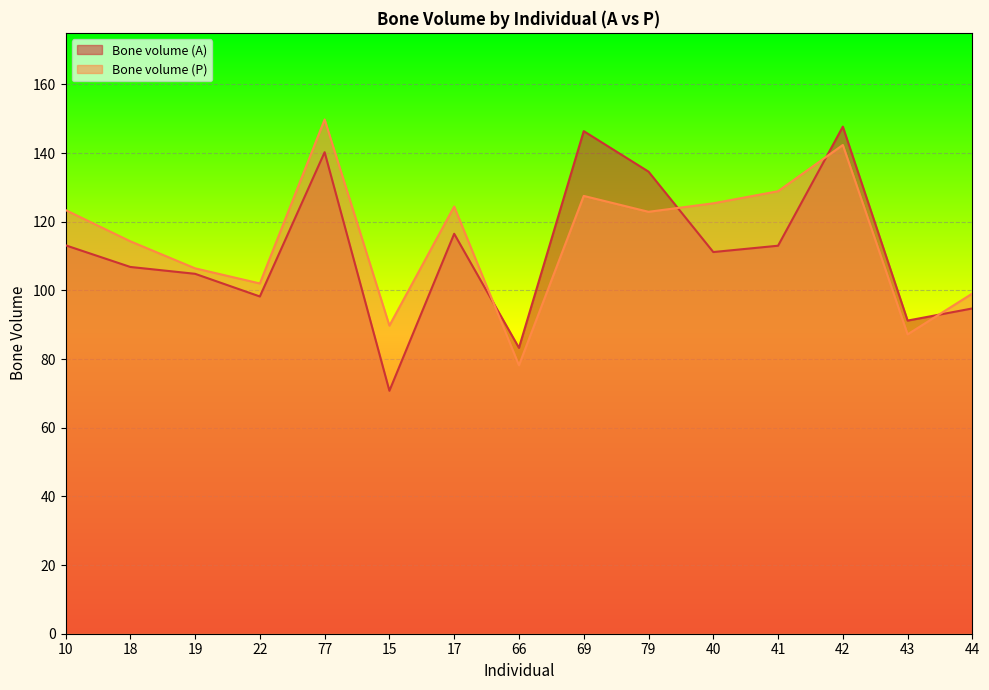

Reading right to left, transcribe all the data shown in this chart.

Bone volume (A): 44=94.7	43=91.2	42=147.7	41=113.0	40=111.2	79=134.6	69=146.4	66=83.3	17=116.5	15=70.8	77=140.2	22=98.2	19=104.8	18=106.8	10=113.1
Bone volume (P): 44=99.1	43=87.2	42=142.4	41=128.9	40=125.4	79=122.9	69=127.5	66=78.2	17=124.4	15=89.7	77=149.8	22=102.0	19=106.4	18=114.3	10=123.4